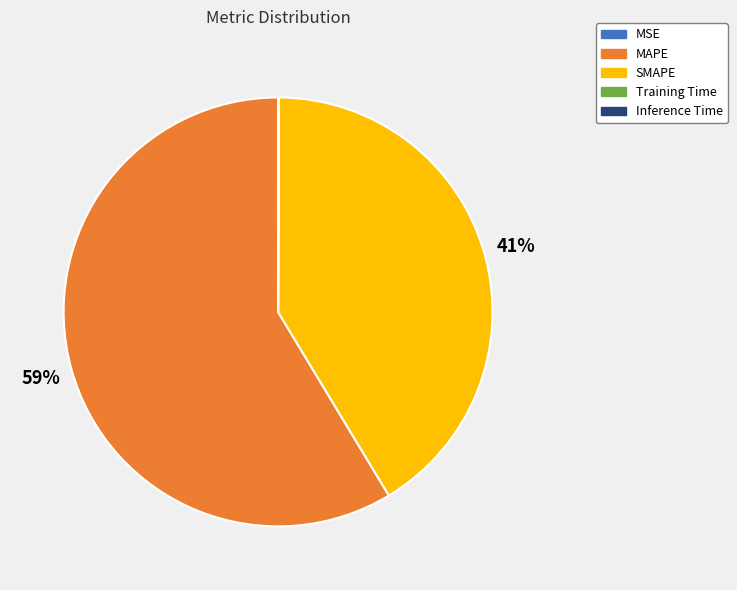

True or false: SMAPE accounts for 48% of the total.

False